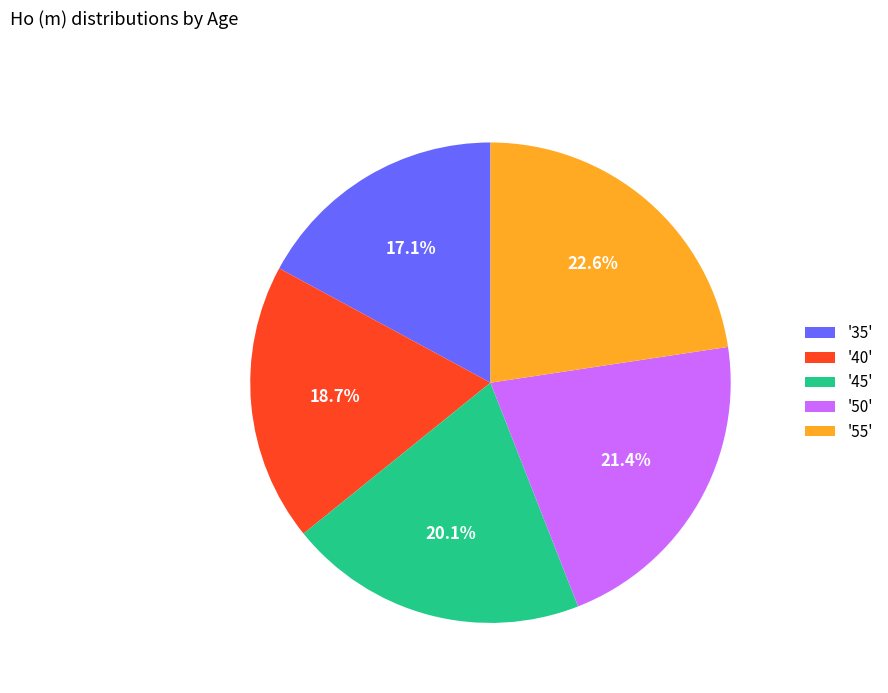

What is the smallest slice in the pie chart?

'35'